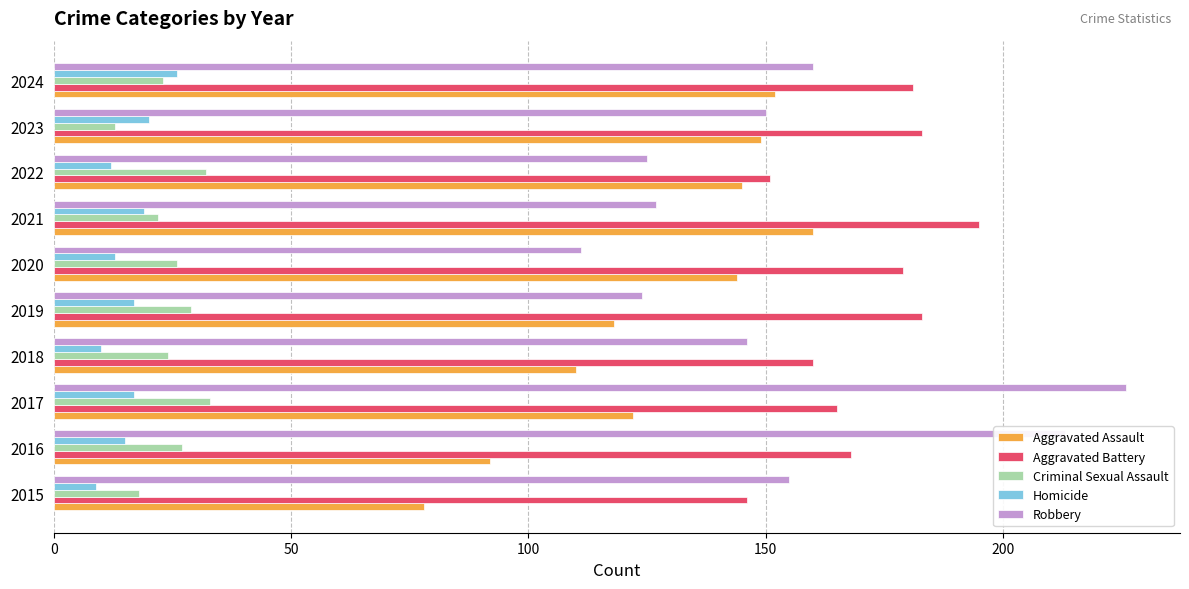

At 2020, list the series in order from largest to smallest.

Aggravated Battery, Aggravated Assault, Robbery, Criminal Sexual Assault, Homicide